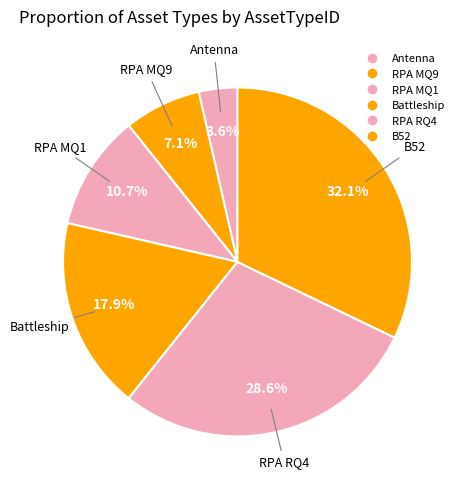

Count the number of slices in the pie.

6